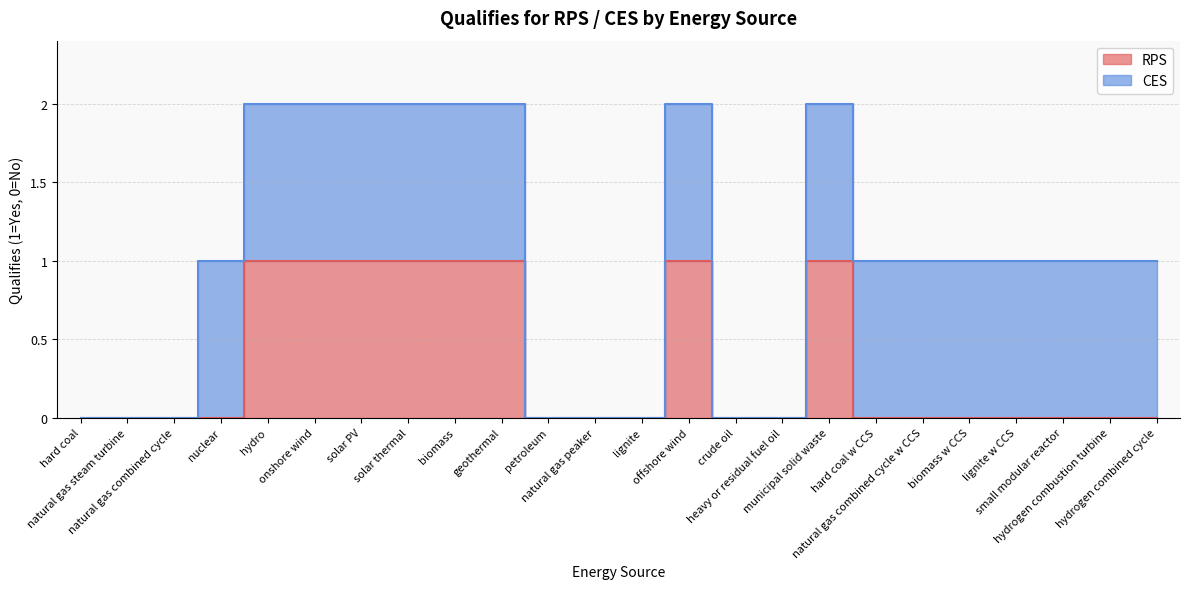

Reading left to right, list all the values displayed in this chart.

hard coal=0	natural gas steam turbine=0	natural gas combined cycle=0	nuclear=0	hydro=1	onshore wind=1	solar PV=1	solar thermal=1	biomass=1	geothermal=1	petroleum=0	natural gas peaker=0	lignite=0	offshore wind=1	crude oil=0	heavy or residual fuel oil=0	municipal solid waste=1	hard coal w CCS=0	natural gas combined cycle w CCS=0	biomass w CCS=0	lignite w CCS=0	small modular reactor=0	hydrogen combustion turbine=0	hydrogen combined cycle=0